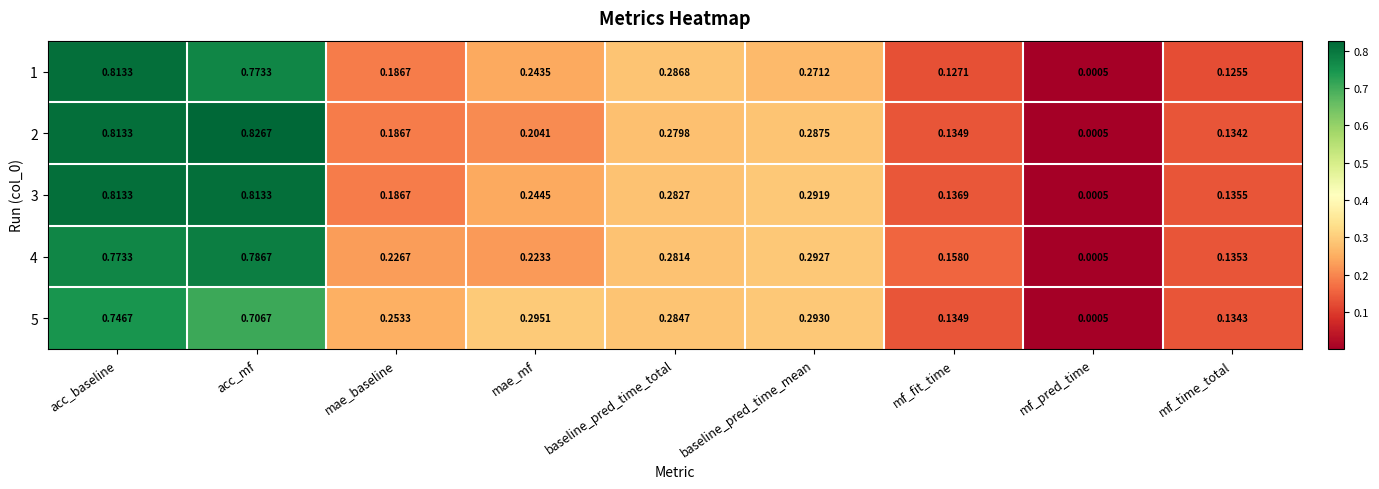

At which category does the chart reach its minimum across all series?

mf_pred_time